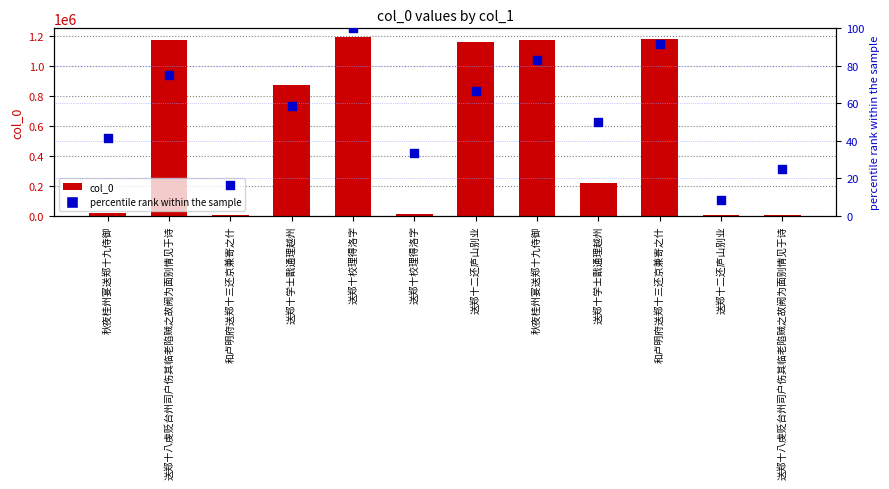

Which series has the largest total across all categories?

col_0